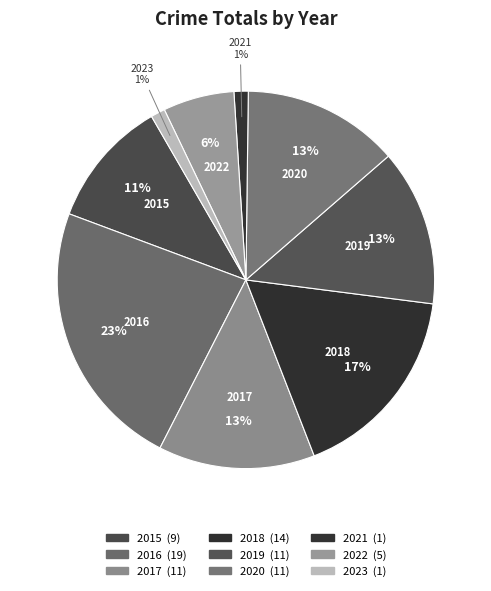

How many segments does this pie chart have?

9